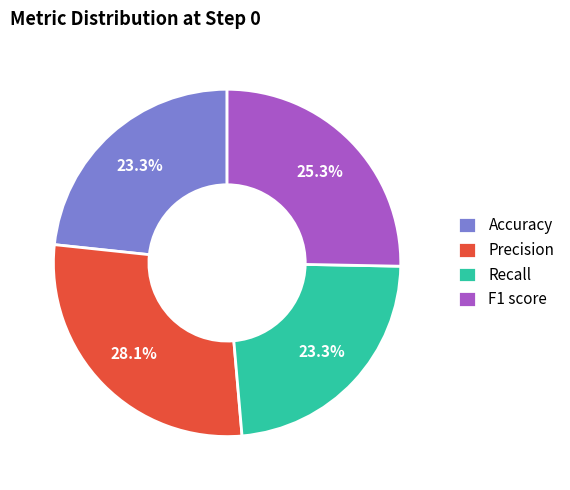

Is Accuracy the majority of the pie?

No